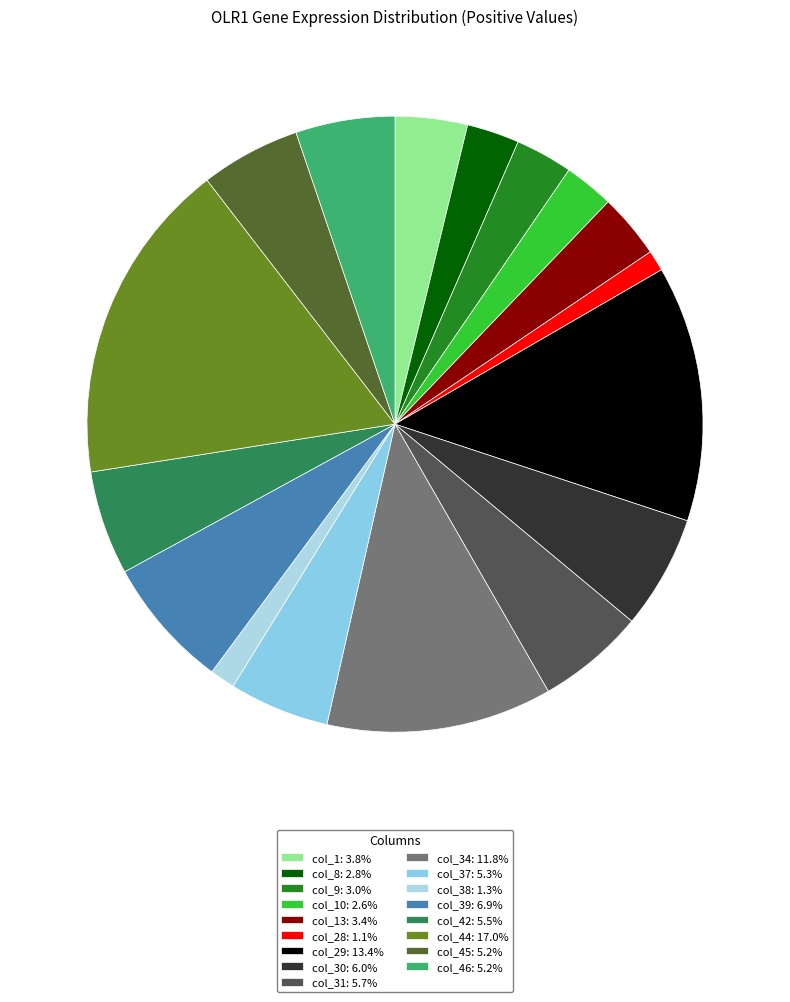

Count the number of slices in the pie.

17